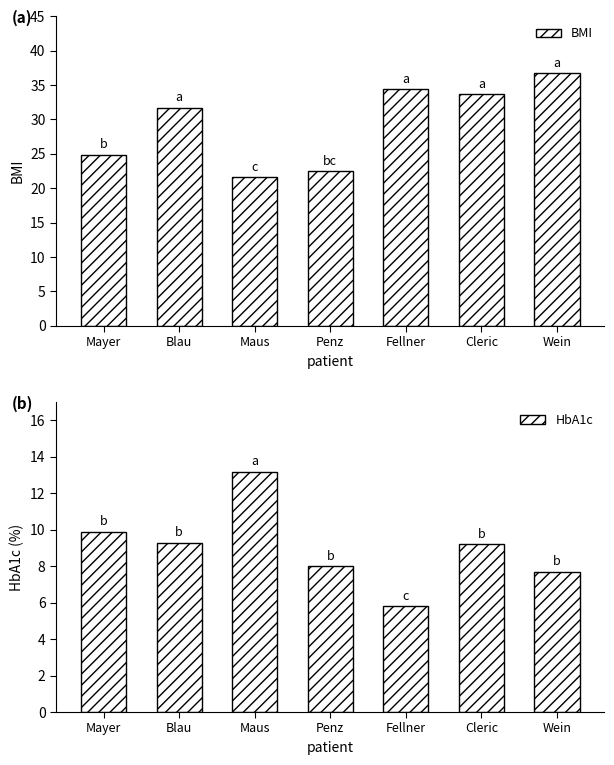

Reading left to right, what are all the values shown in this chart?

BMI: 24.9	31.7	21.6	22.5	34.4	33.7	36.7
HbA1c: 9.9	9.3	13.2	8.0	5.8	9.2	7.7